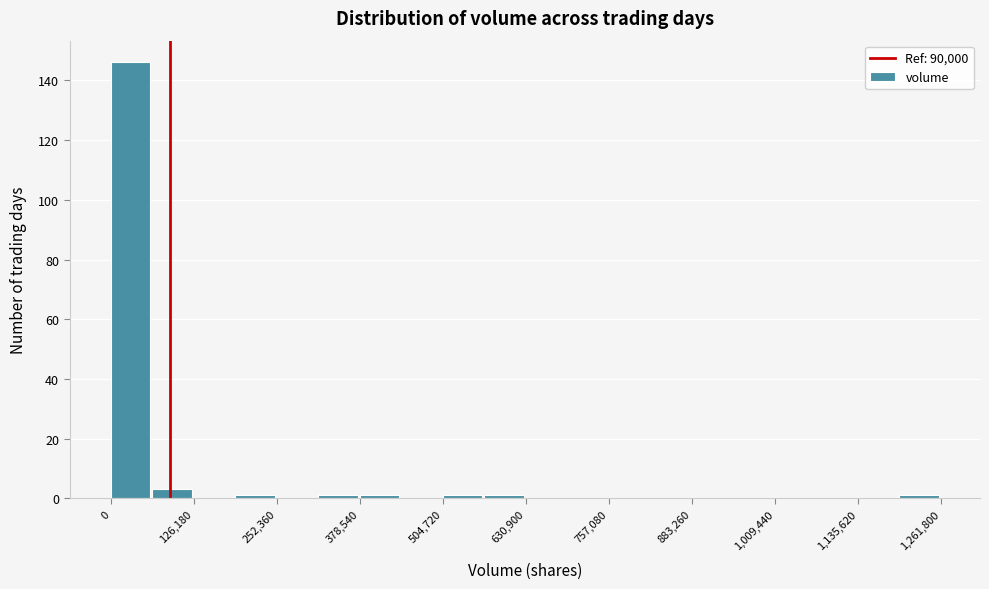

Around what value on the x-axis is the tallest bar? Give the approximate position of its centre, as read against the axis.

20000